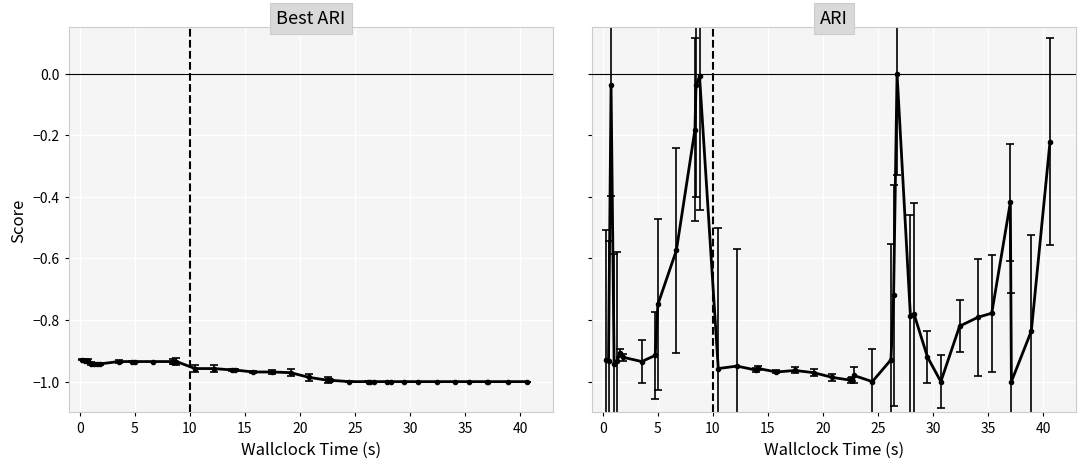

What is the value of the Best ARI point at the 26th from the left?

-1.0